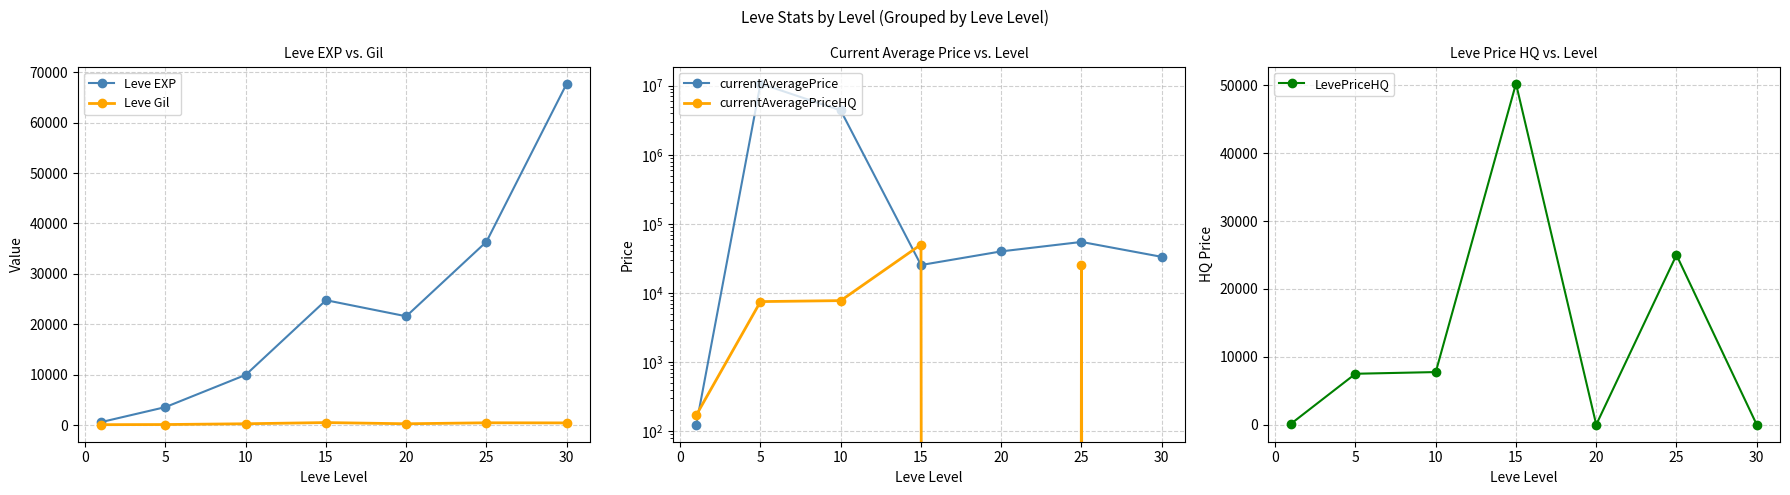

In Leve EXP, how many points are lower than both neighbors (excluding endpoints)?

1